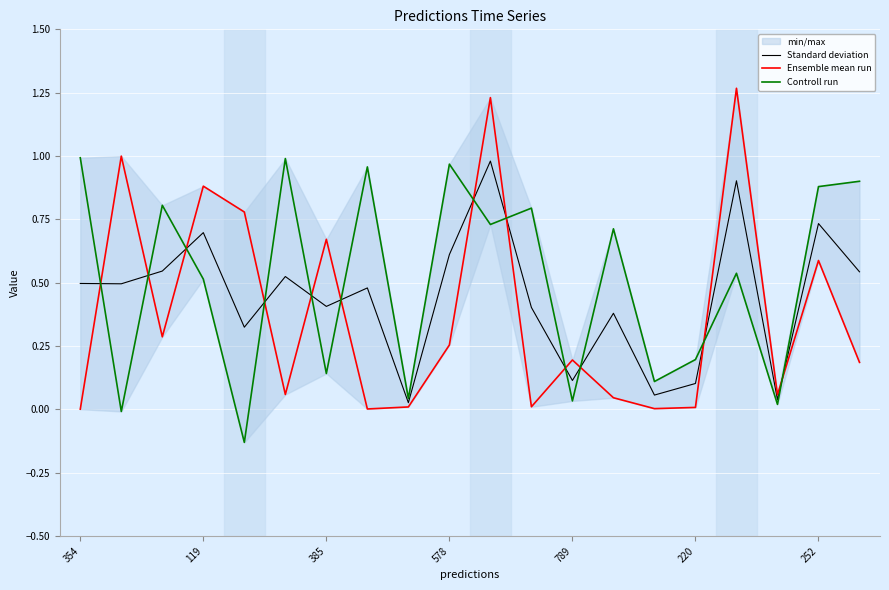

True or false: Ensemble mean run and Controll run cross at least once.

True